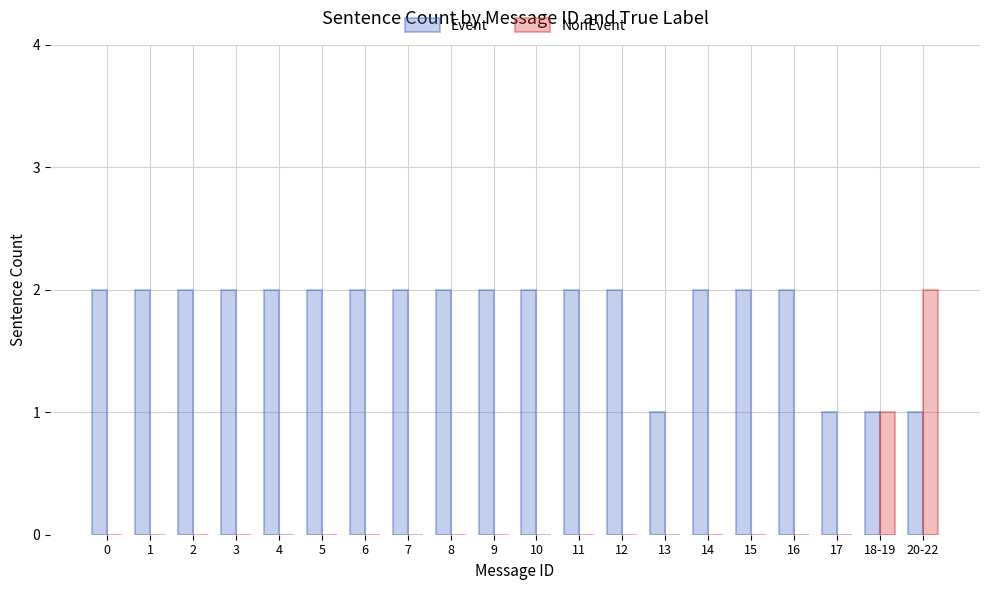

The NonEvent series shows 0 at 0. True or false?

True